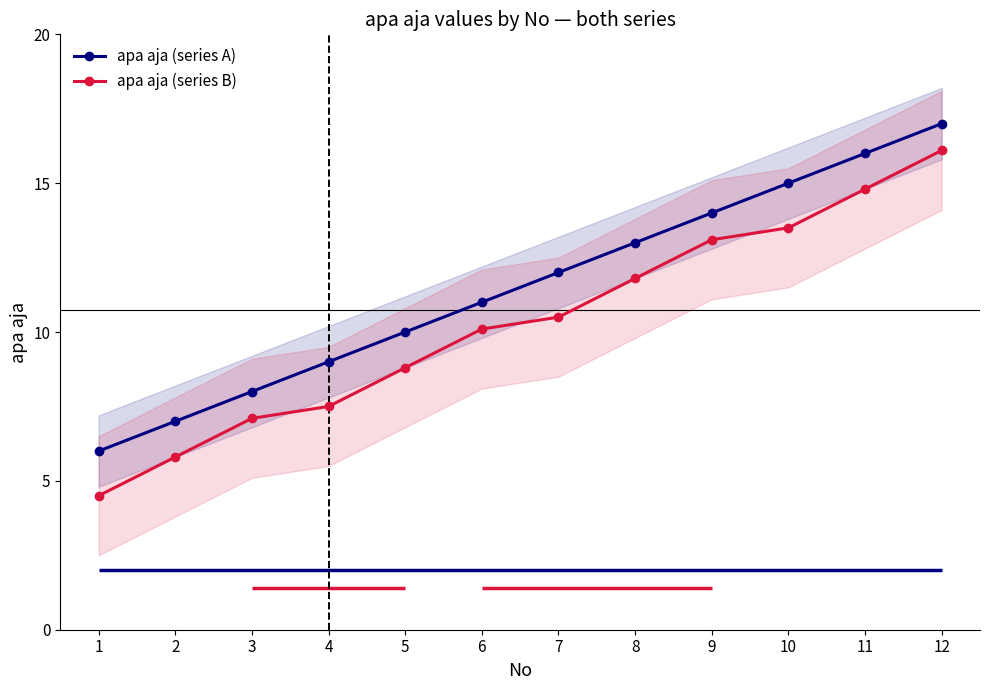

Which series has the widest spread of values?

apa aja (series B)